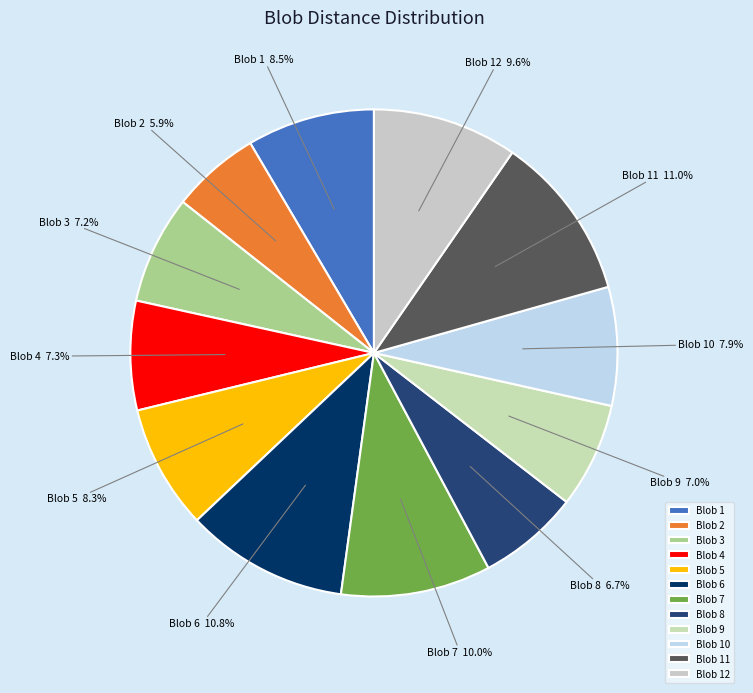

To the nearest percent, what portion does Blob 6 represent?

11%